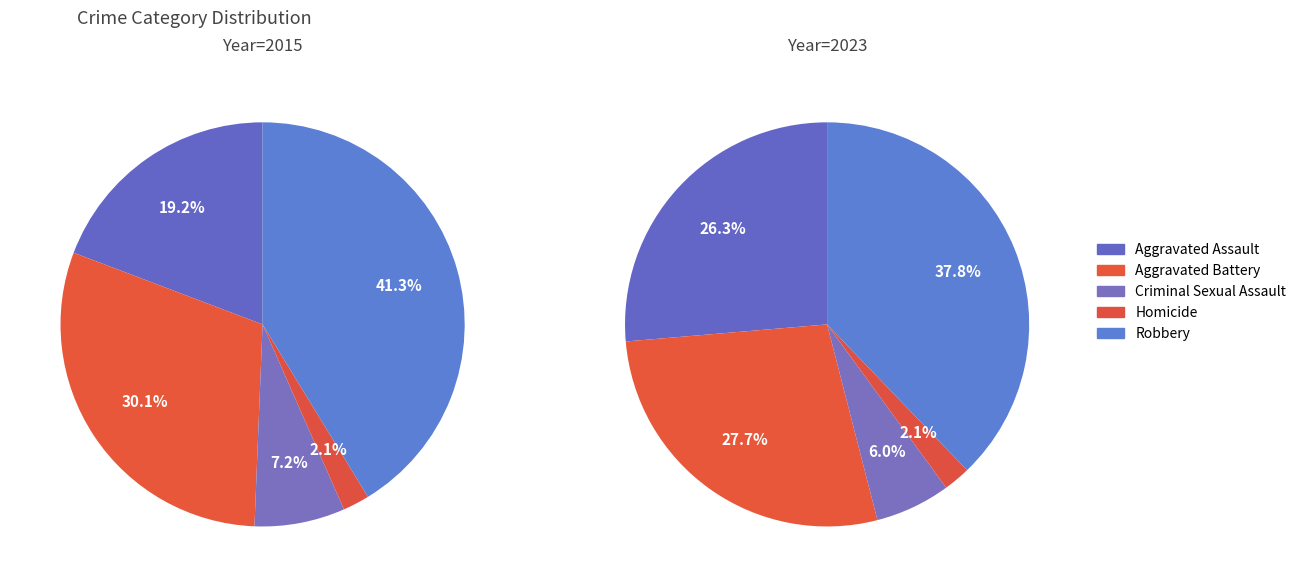

The 2 slice represents 1% of the pie. True or false?

False